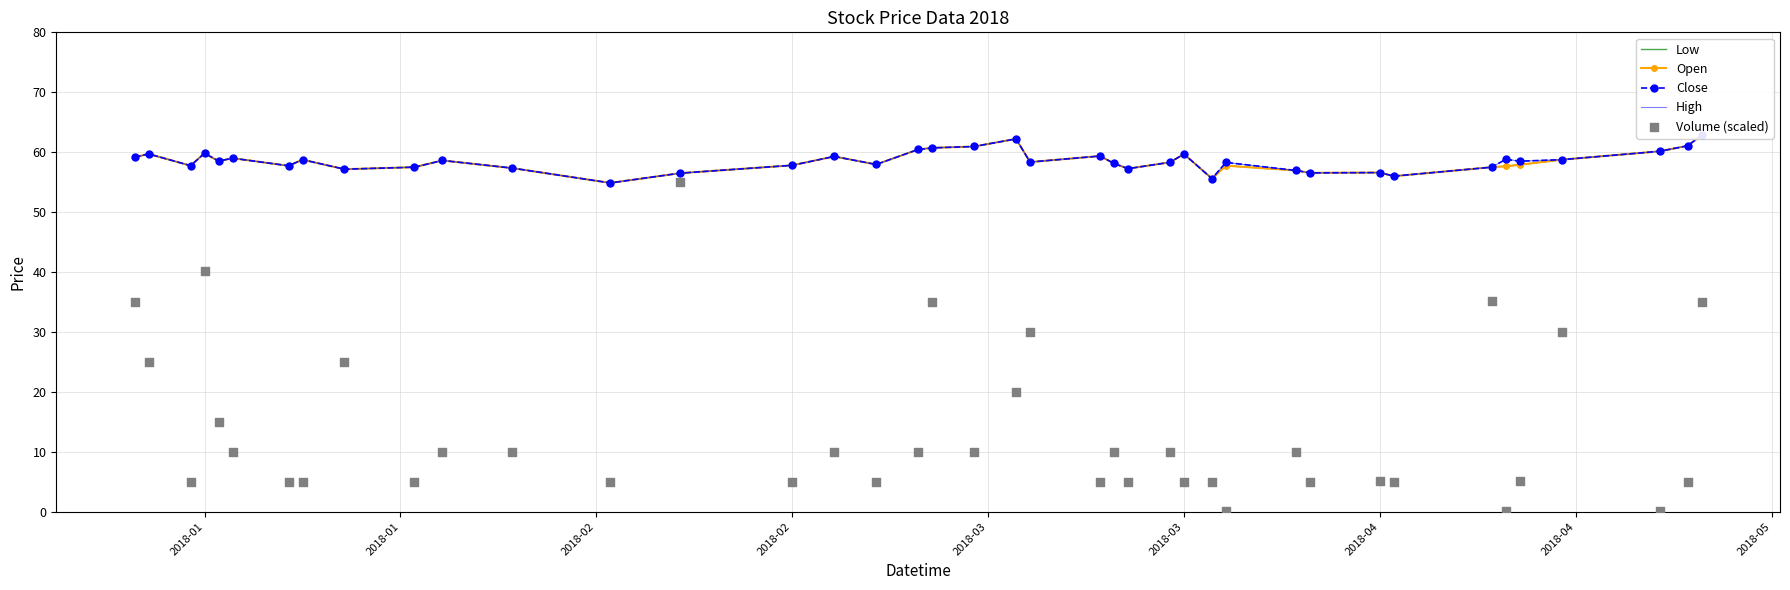

Which series contains the lowest Y value?

Volume (scaled)